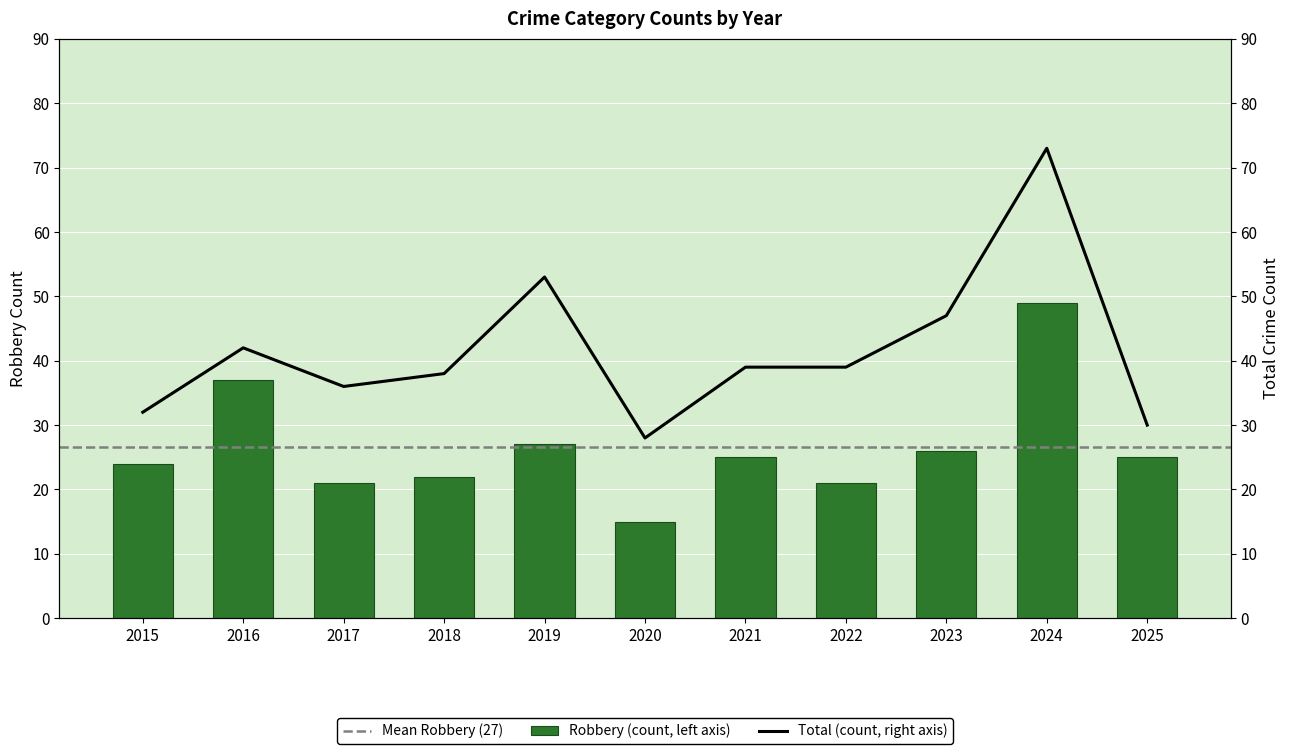

How many data points in Total are less than 39?

5